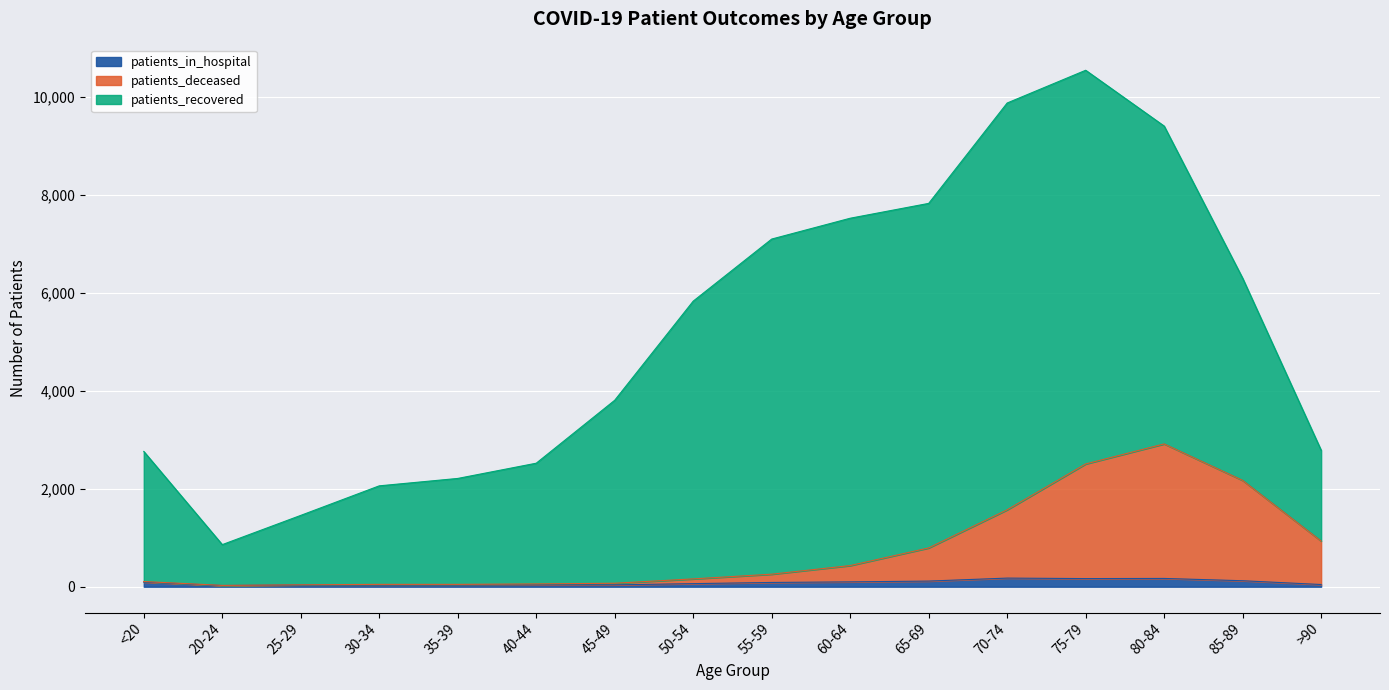

How many data points does each series have?

16